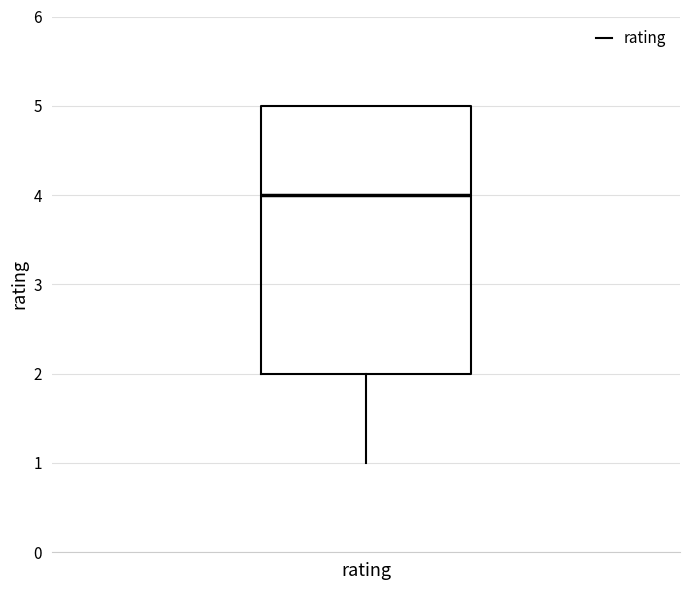

Read this box plot against the y-axis: the position of the median line, the range covered by the box, and the ends of both whiskers. The values are not printed on the chart, so give them approximately, as read against the axis.

median 4, box 2 to 5, whiskers 1 to 5